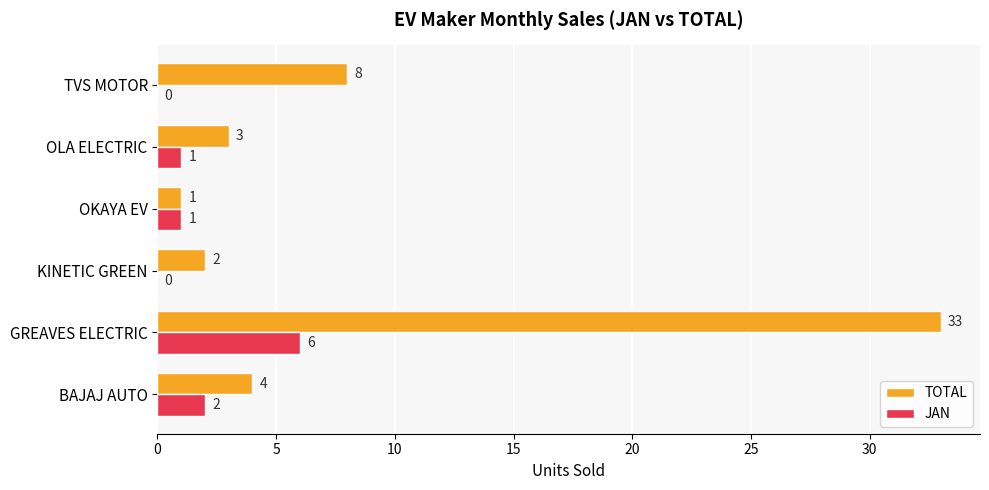

Where is TOTAL nearest to the value 17?

TVS MOTOR